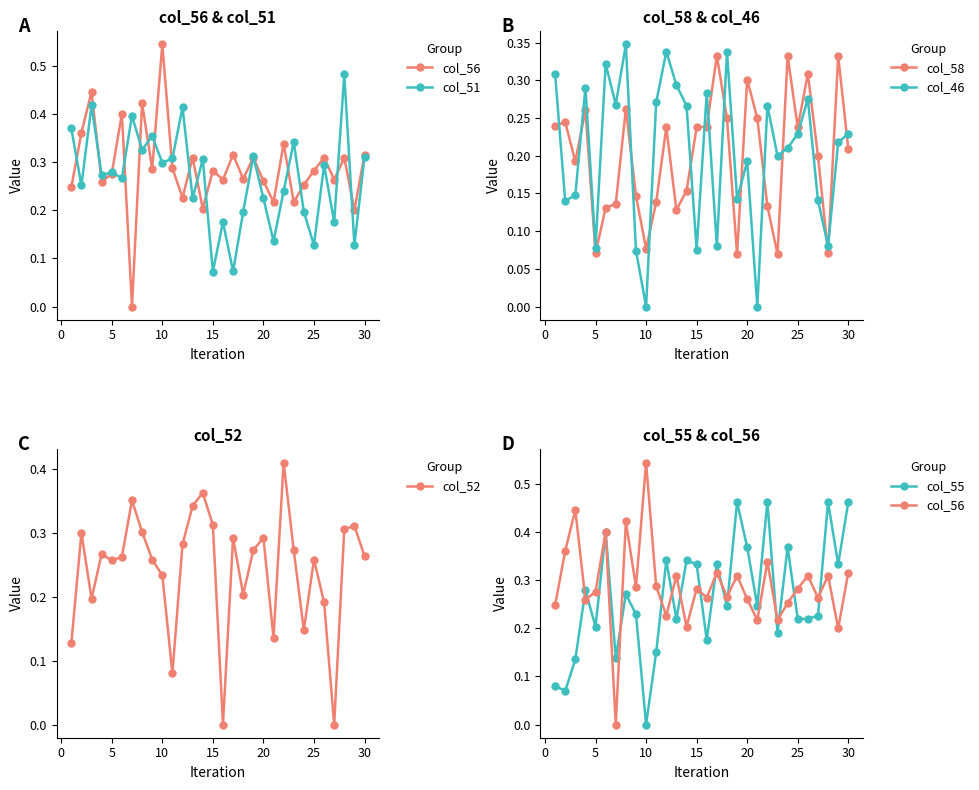

In col_46, how many points are lower than both neighbors (excluding endpoints)?

10